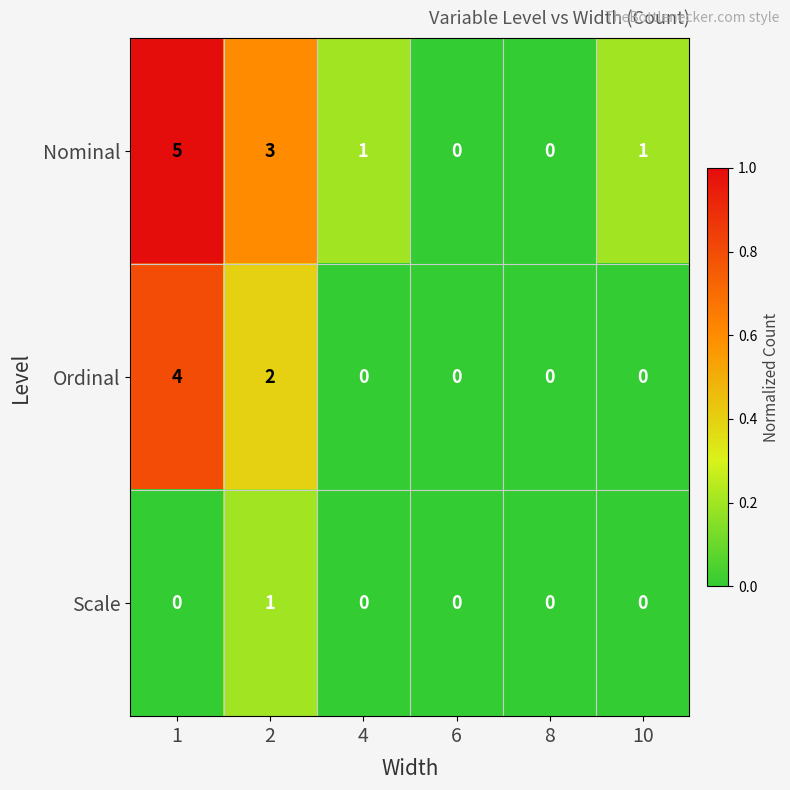

Rank the series by their maximum value, from highest to lowest.

Nominal, Ordinal, Scale